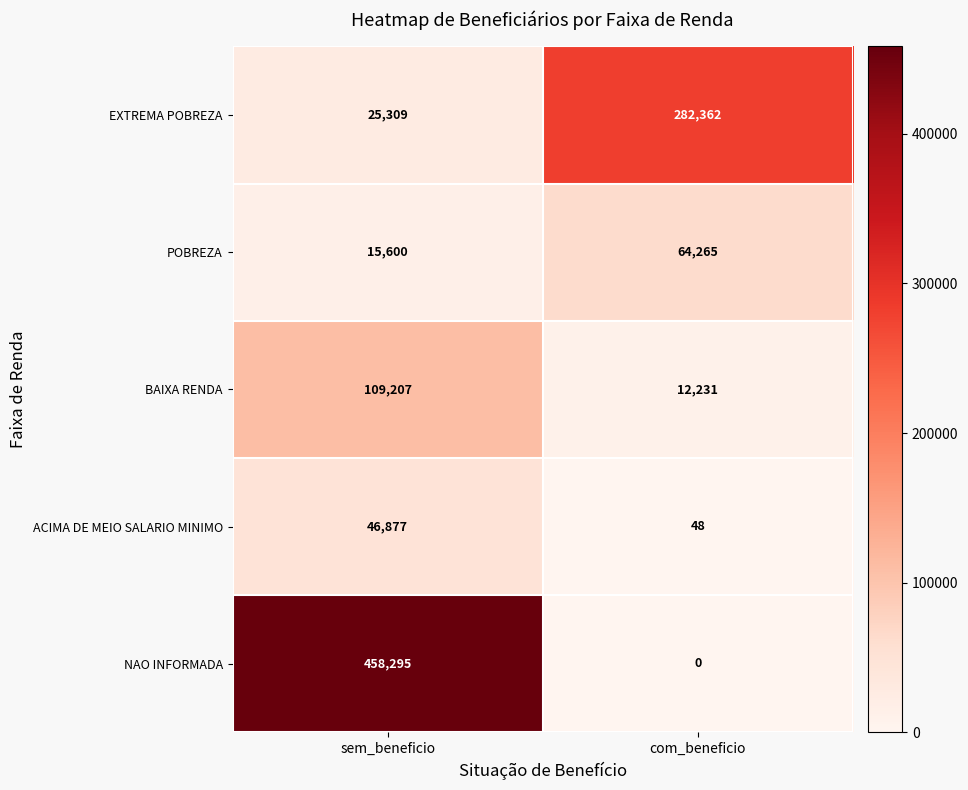

At which category is the sum across all series the highest?

sem_beneficio